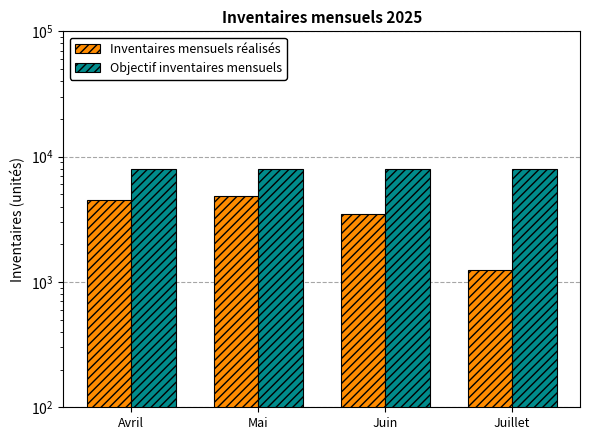

What is the difference between the Inventaires mensuels réalisés values at Avril and Juillet?

3262